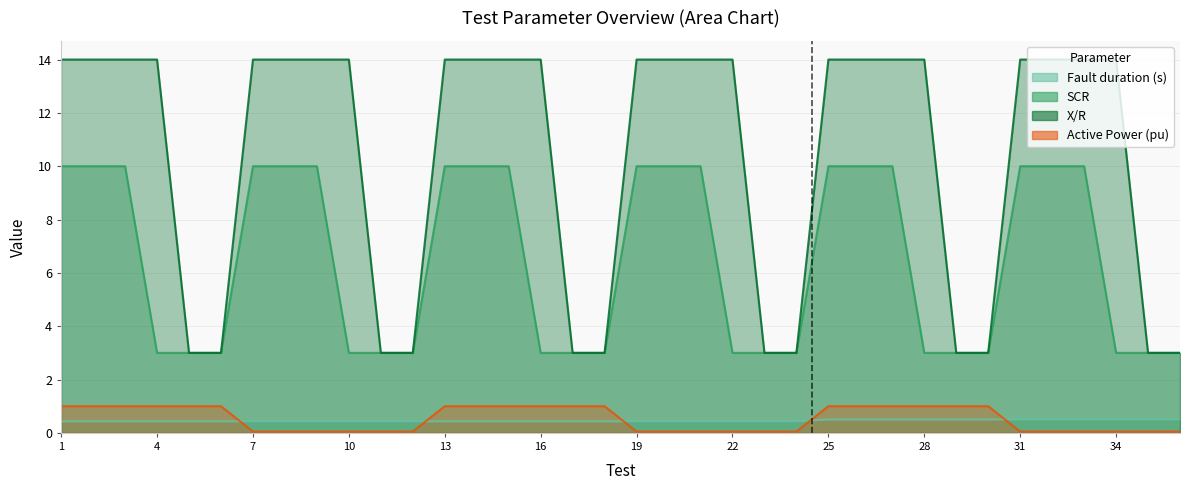

List the labels in order of X/R value, largest first.

1, 2, 3, 4, 7, 8, 9, 10, 13, 14, 15, 16, 19, 20, 21, 22, 25, 26, 27, 28, 31, 32, 33, 34, 5, 6, 11, 12, 17, 18, 23, 24, 29, 30, 35, 36